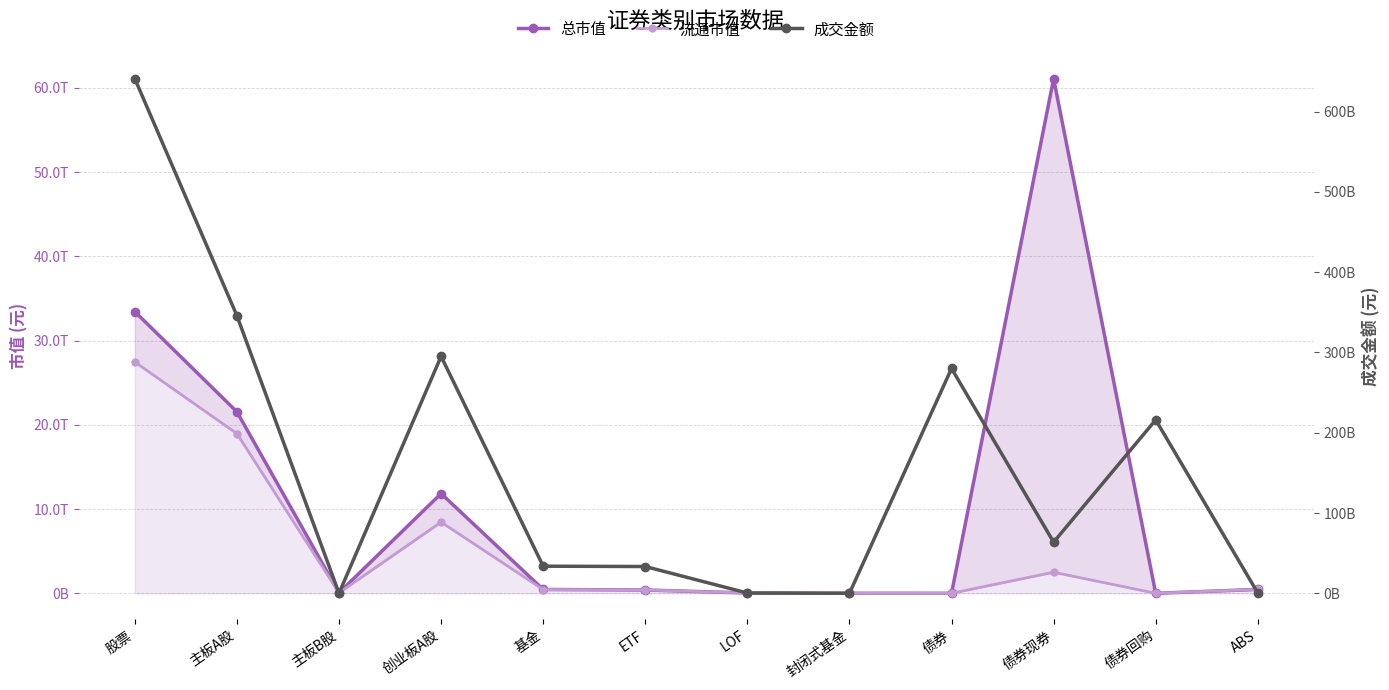

List the labels in order of 成交金额 value, smallest first.

封闭式基金, 主板B股, LOF, ABS, ETF, 基金, 债券现券, 债券回购, 债券, 创业板A股, 主板A股, 股票